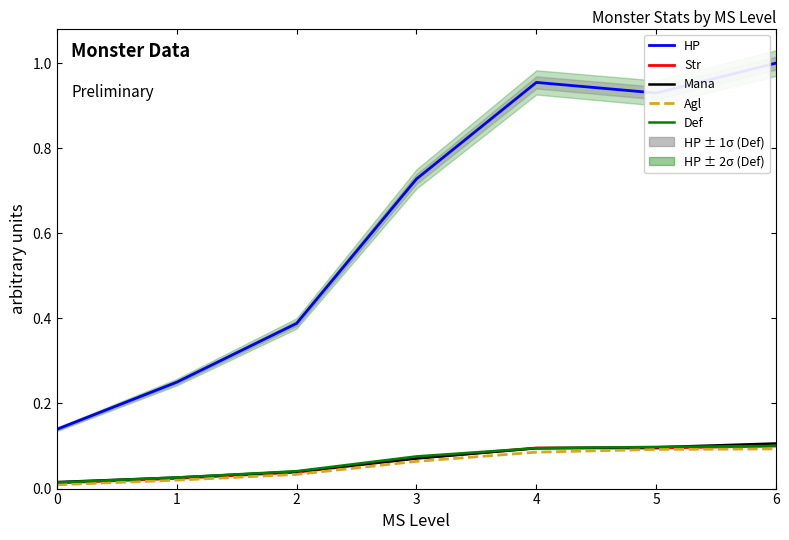

What is the difference between the second highest and second lowest values in the Str series?

0.1